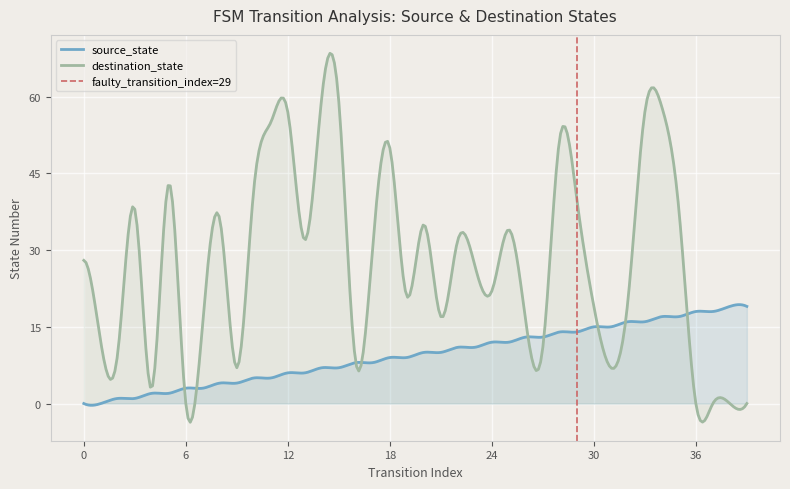

How many series are shown in this chart?

2